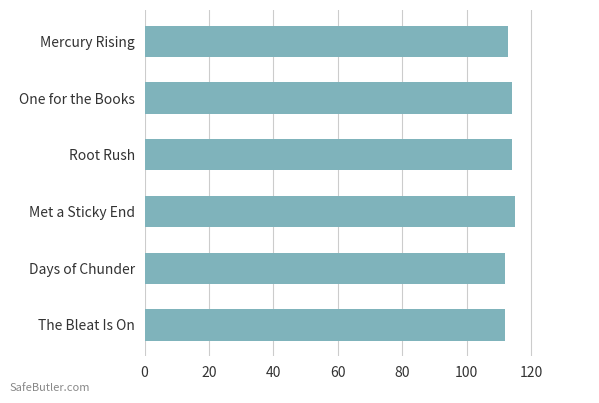

Reading top to bottom, what are all the values shown in this chart?

113	114	114	115	112	112